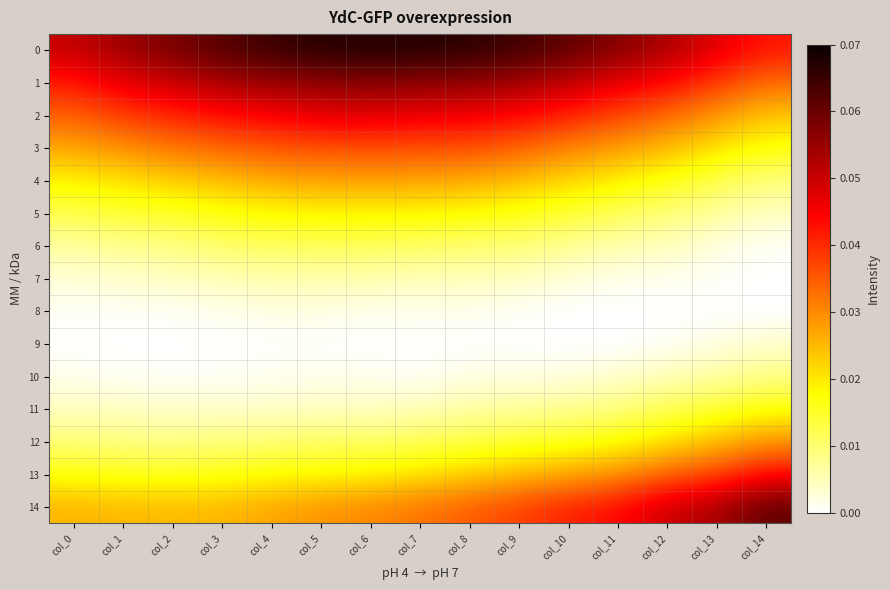

What is the total value across all series at col_7?

0.3